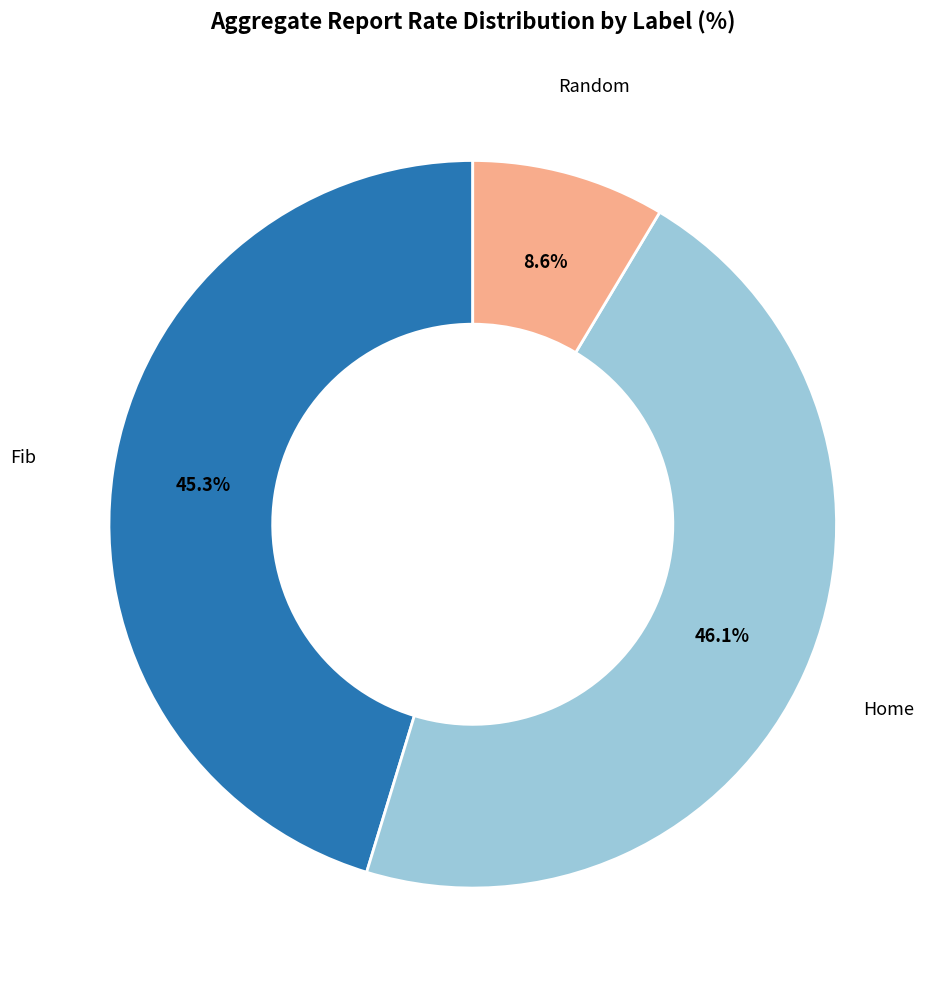

Count the number of slices in the pie.

3